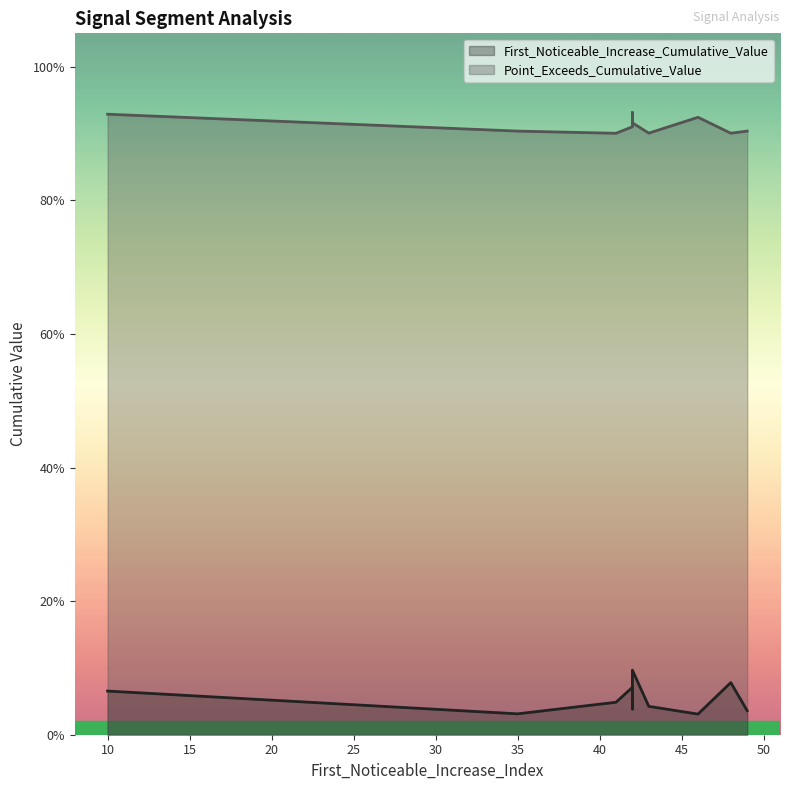

True or false: First_Noticeable_Increase_Cumulative_Value and Point_Exceeds_Cumulative_Value intersect in this chart.

False